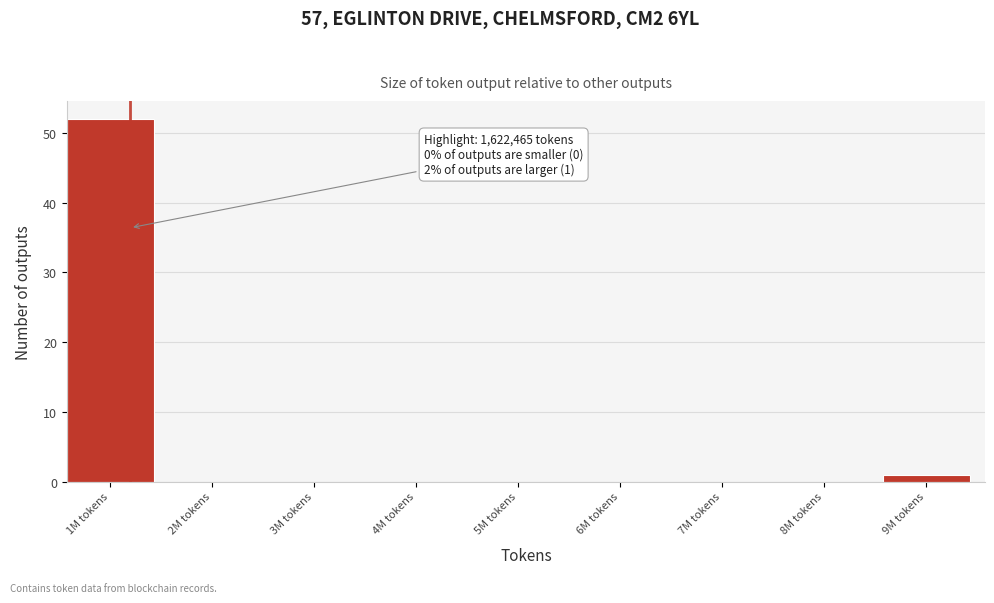

Reading right to left, list all the values displayed in this chart.

9M tokens=1	8M tokens=0	7M tokens=0	6M tokens=0	5M tokens=0	4M tokens=0	3M tokens=0	2M tokens=0	1M tokens=52